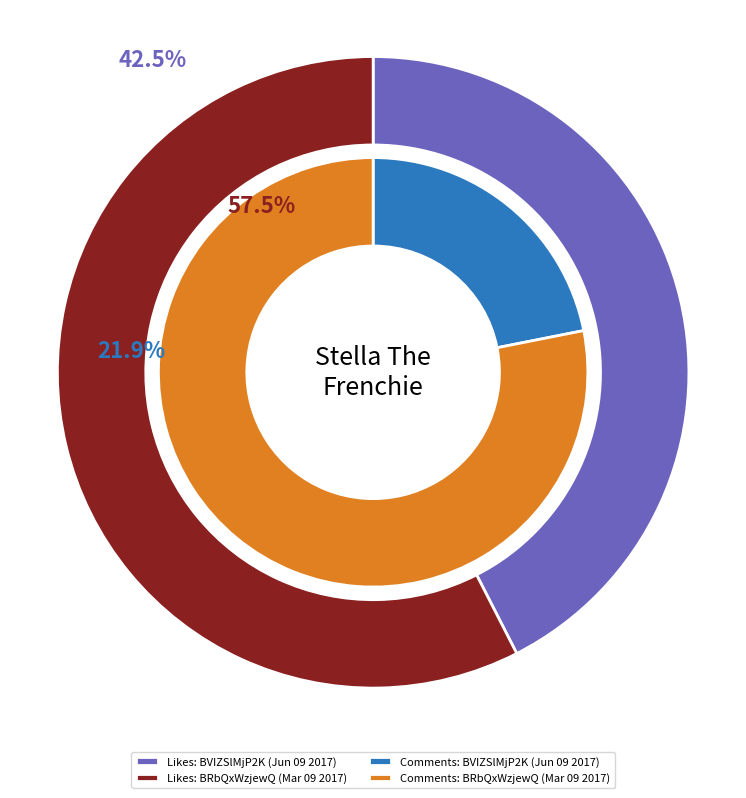

What percentage do BVIZSlMjP2K (Jun 09 2017) and BRbQxWzjewQ (Mar 09 2017) together represent?

100.0%